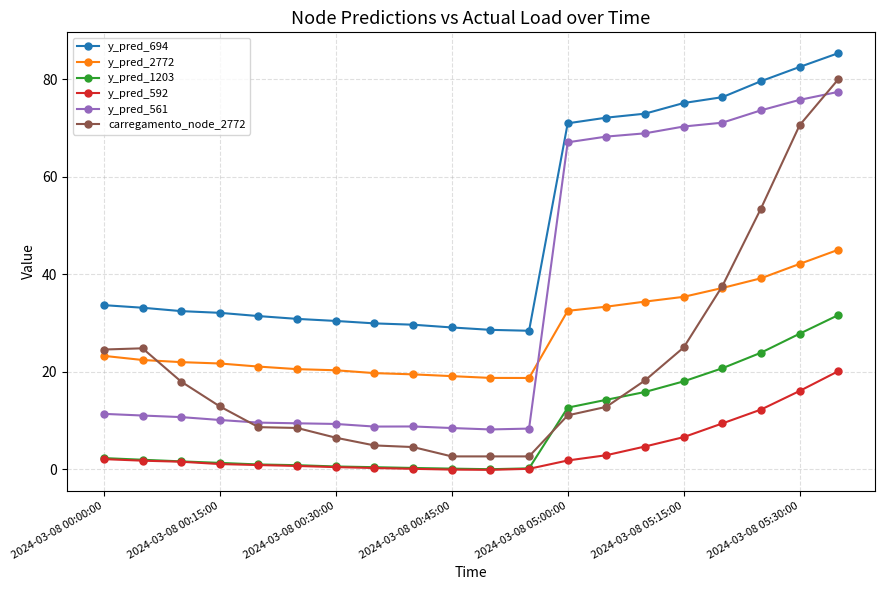

What is the sum of all y_pred_561 values?

686.8